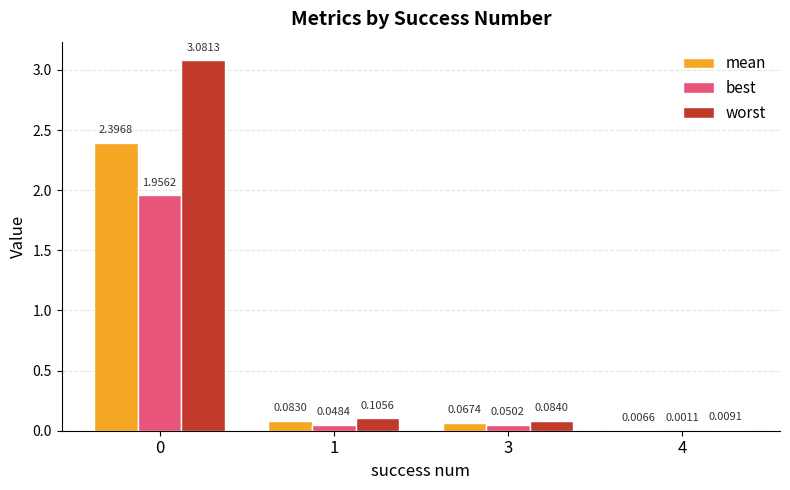

Which series has the largest total across all categories?

worst